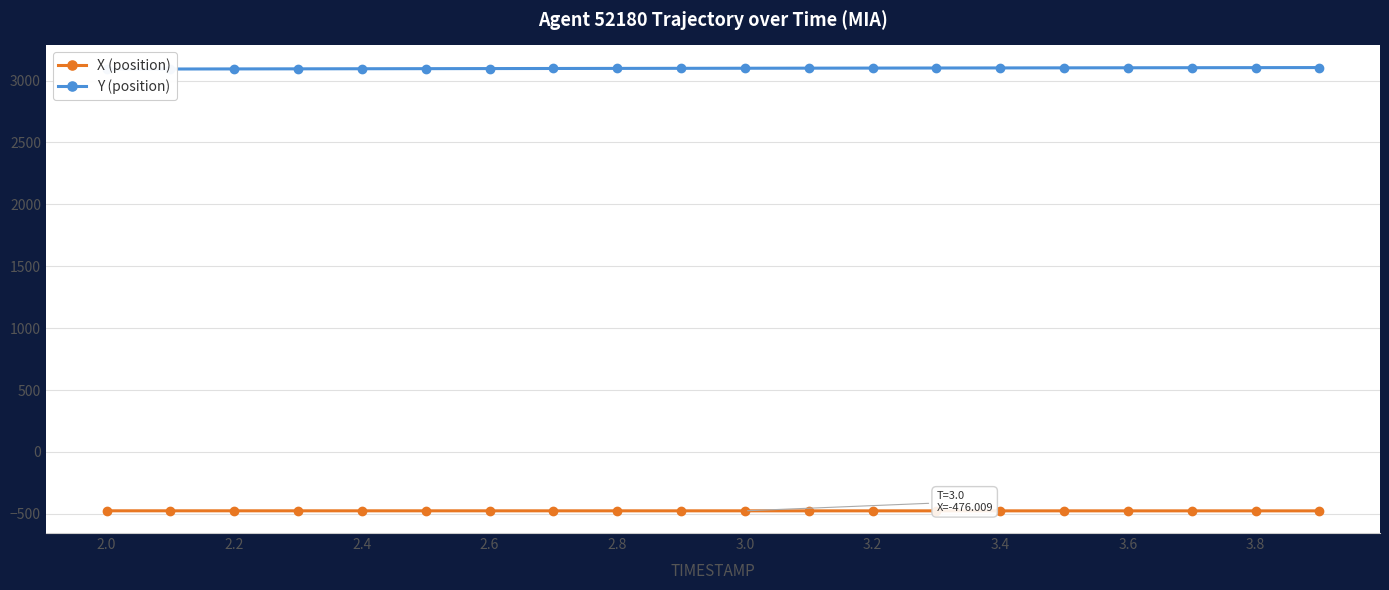

What are all the series names shown in the legend?

X (position), Y (position)